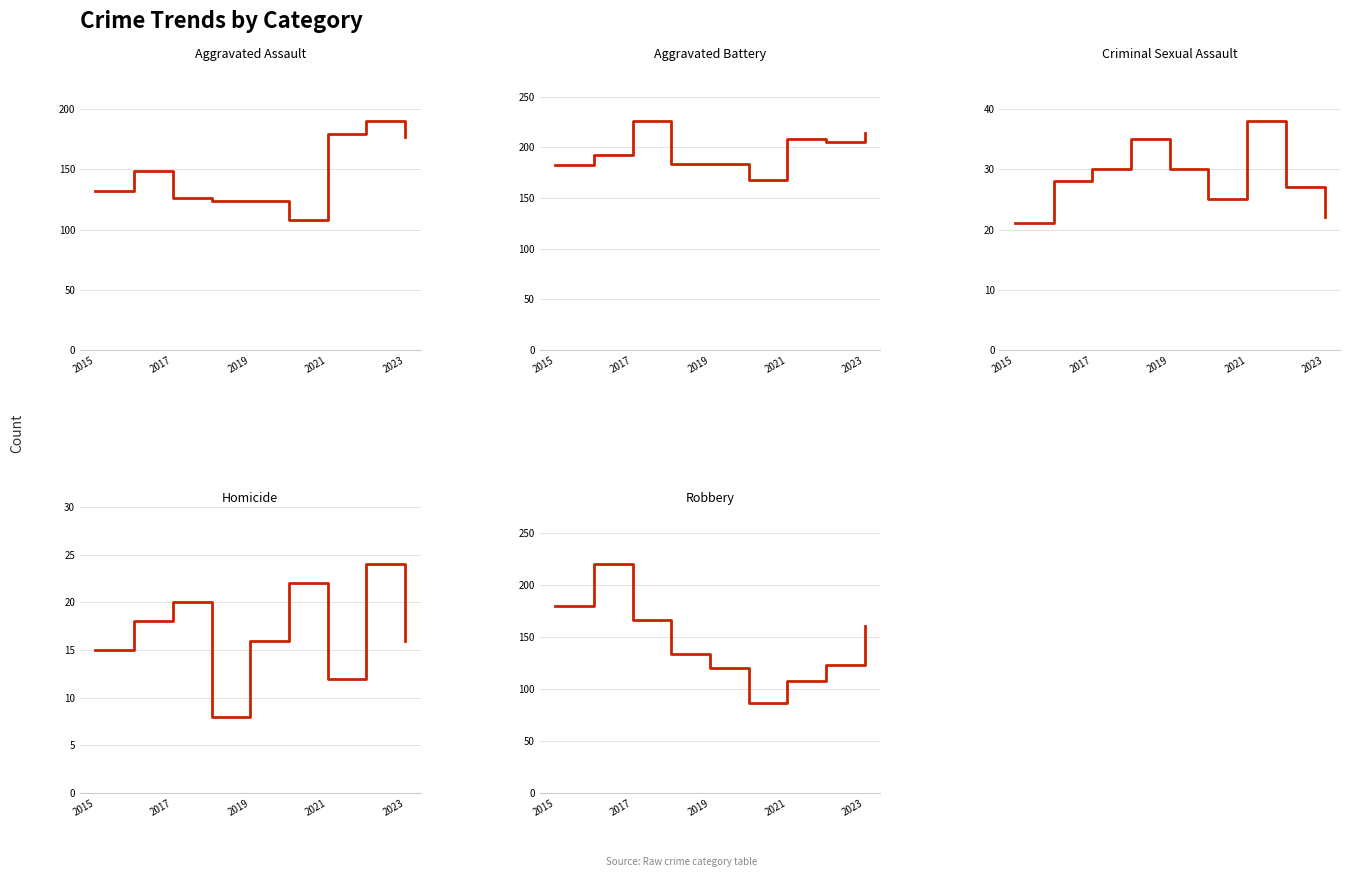

What are all the series names shown in the legend?

Aggravated Assault, Aggravated Battery, Criminal Sexual Assault, Homicide, Robbery